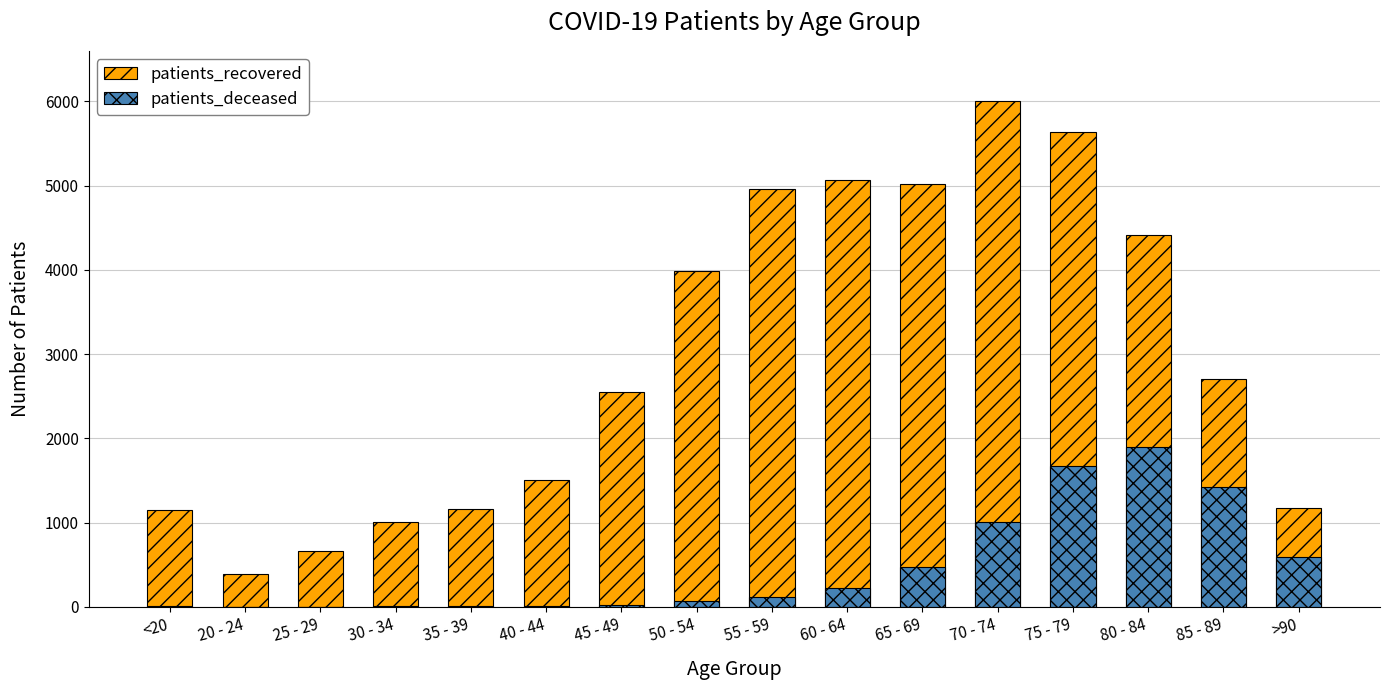

At which label is patients_deceased closest to 951?

70 - 74